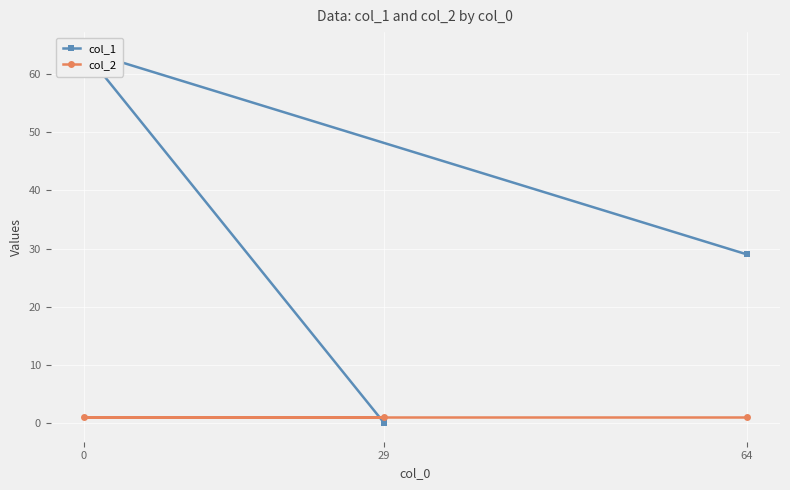

The col_1 series shows 111 at 0. True or false?

False